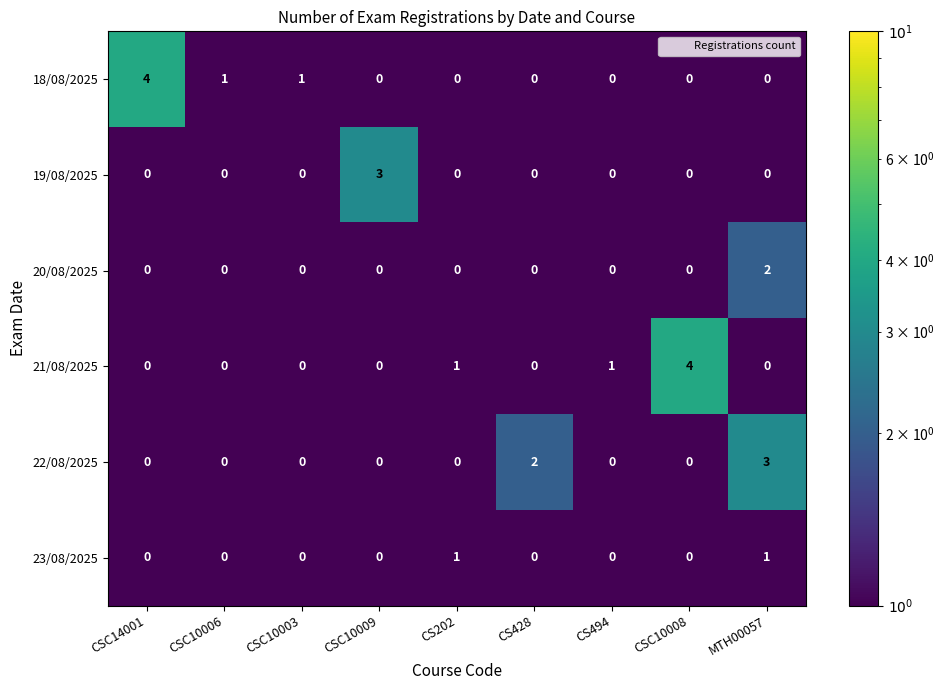

What is the difference between the maximum and second lowest values in the 22/08/2025 series?

3